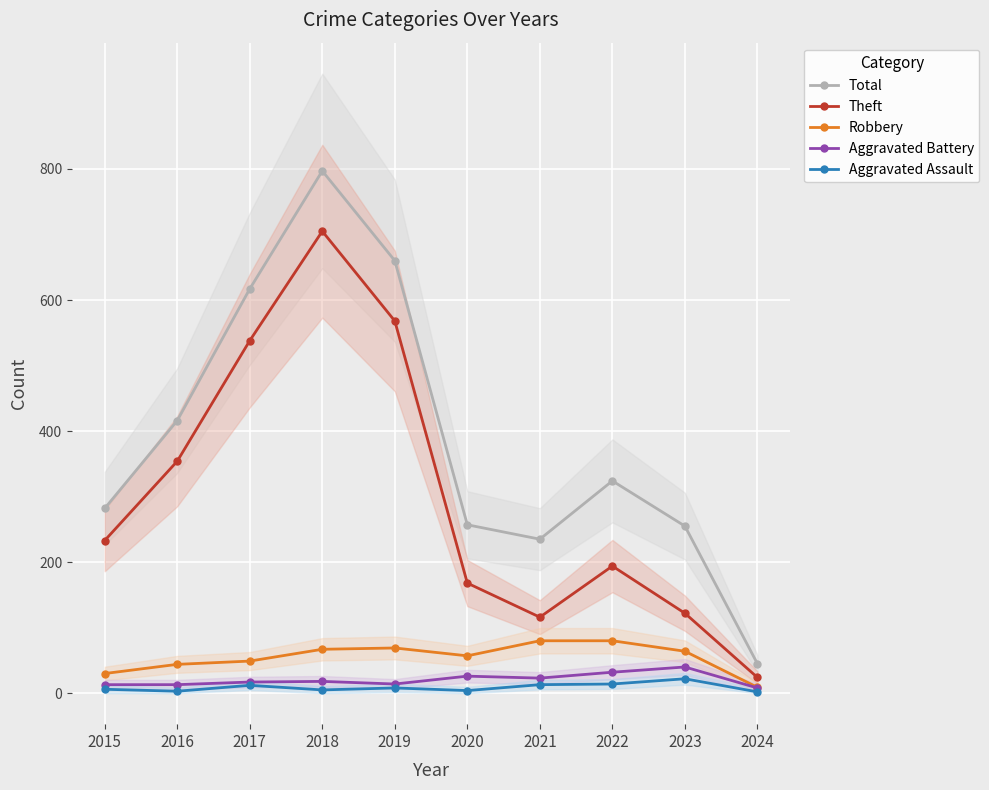

True or false: Robbery and Total intersect in this chart.

False